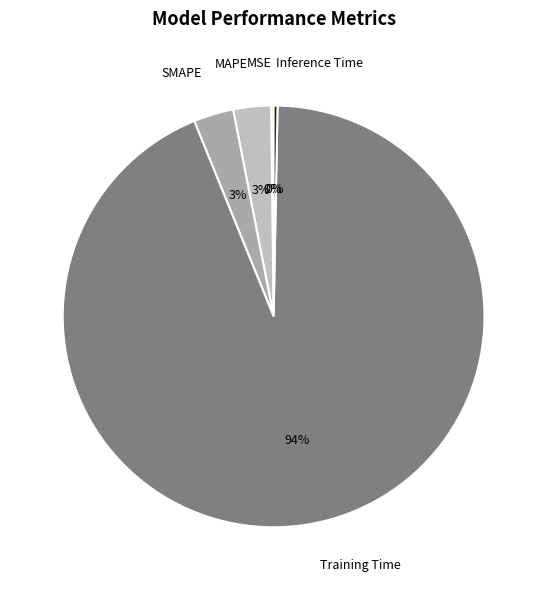

What is the largest slice in the pie chart?

Training Time